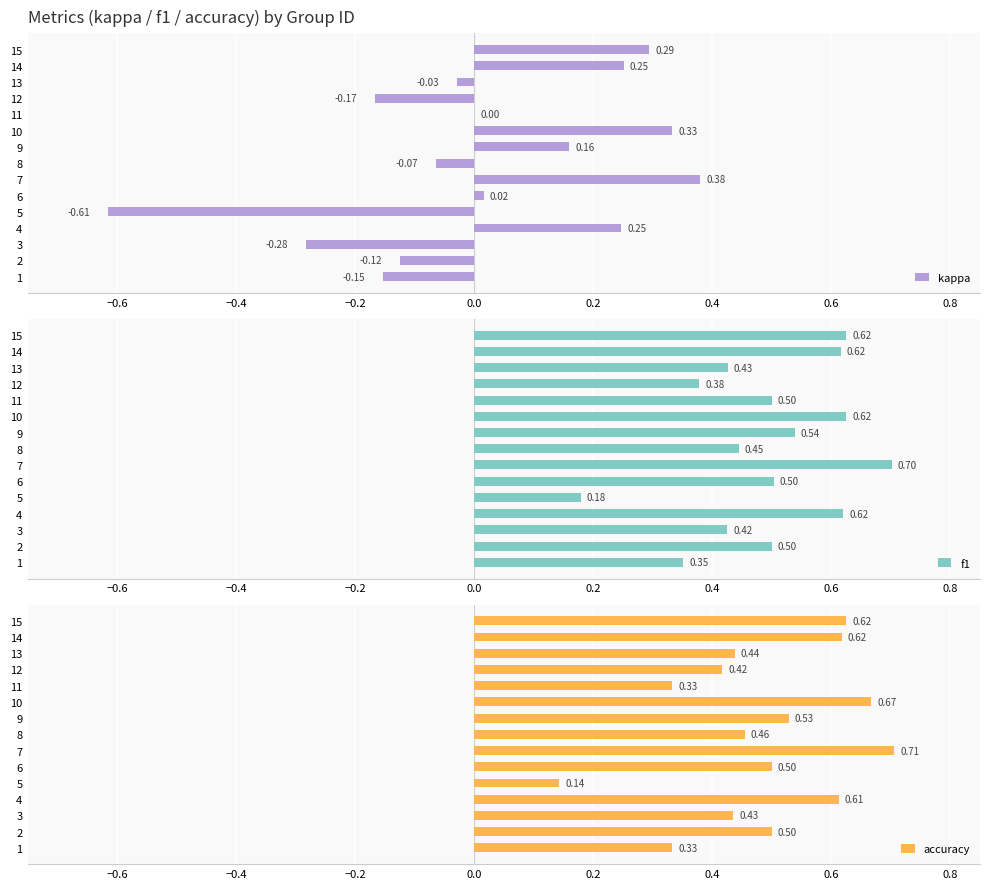

What is the sum of all accuracy values?

7.3